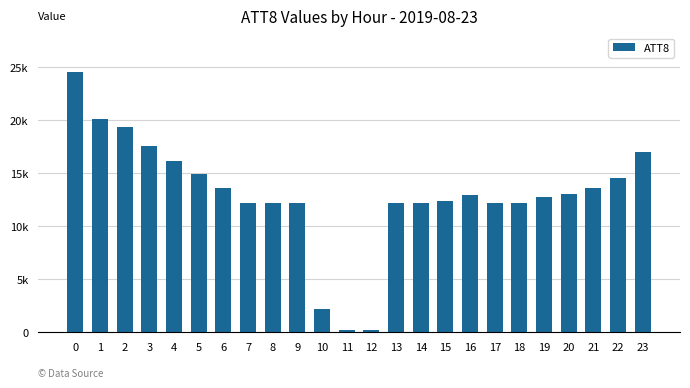

What is the difference between the values at 4 and 21?

2500